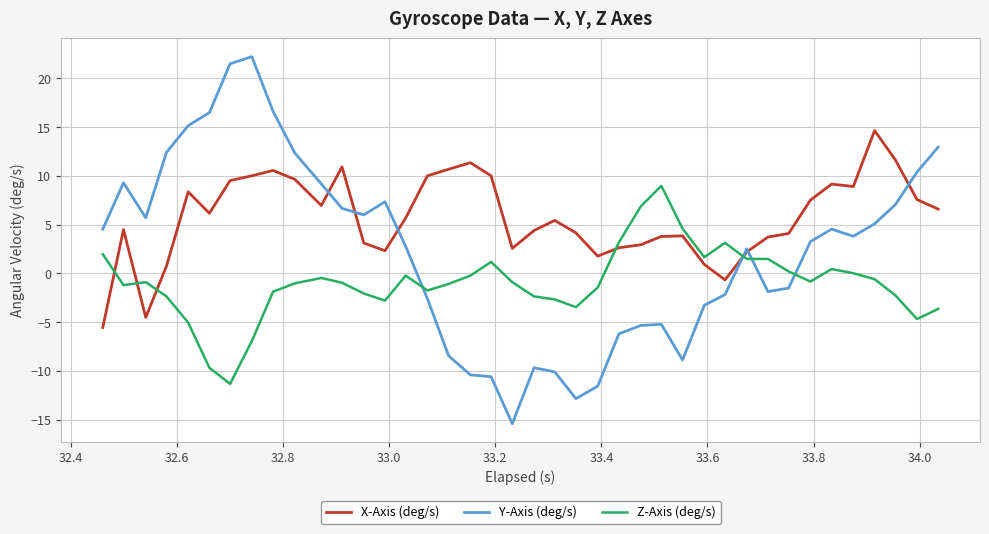

Which series has the largest total across all categories?

X-Axis (deg/s)